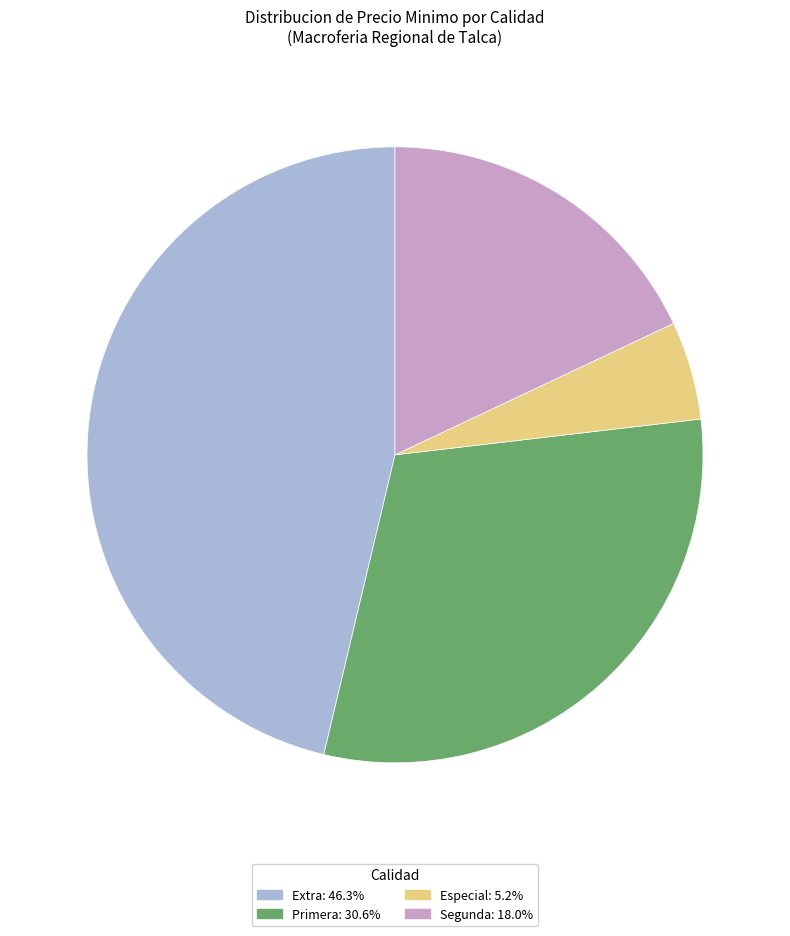

Is there a majority slice in this chart?

No